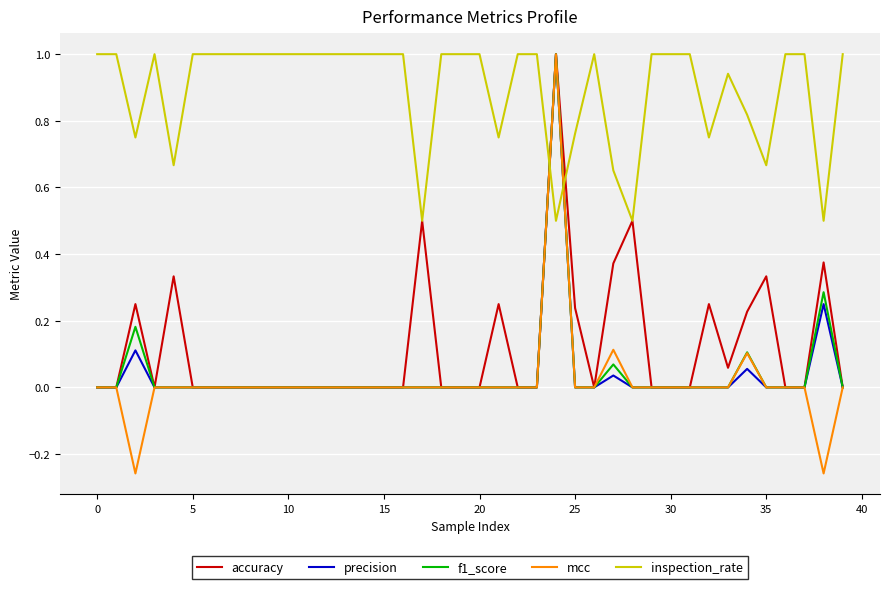

What is the difference between the second highest and minimum values in the accuracy series?

0.5